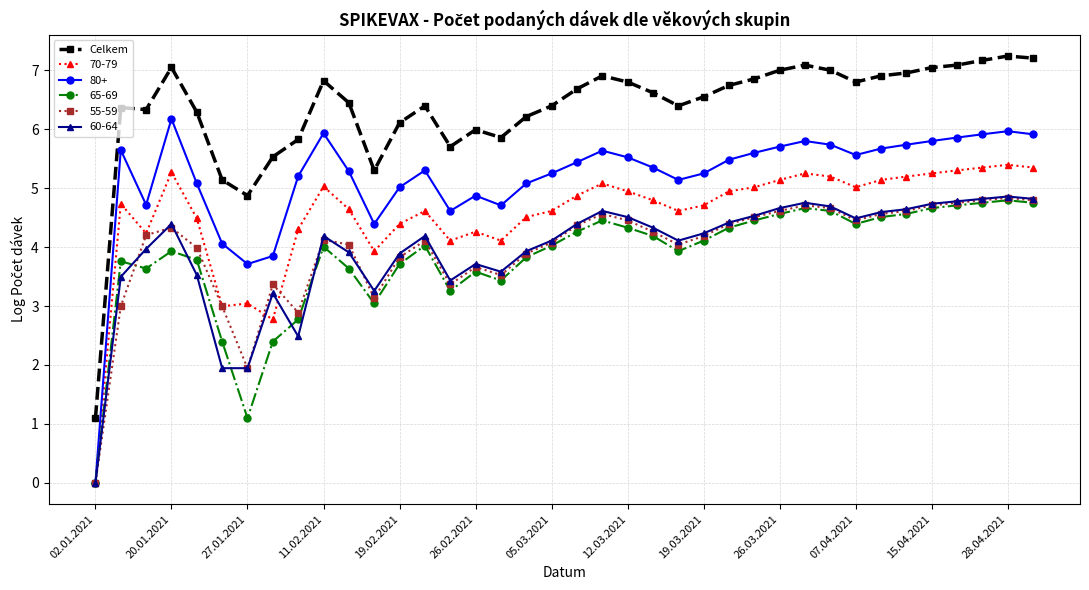

How many distinct data groups are displayed?

6